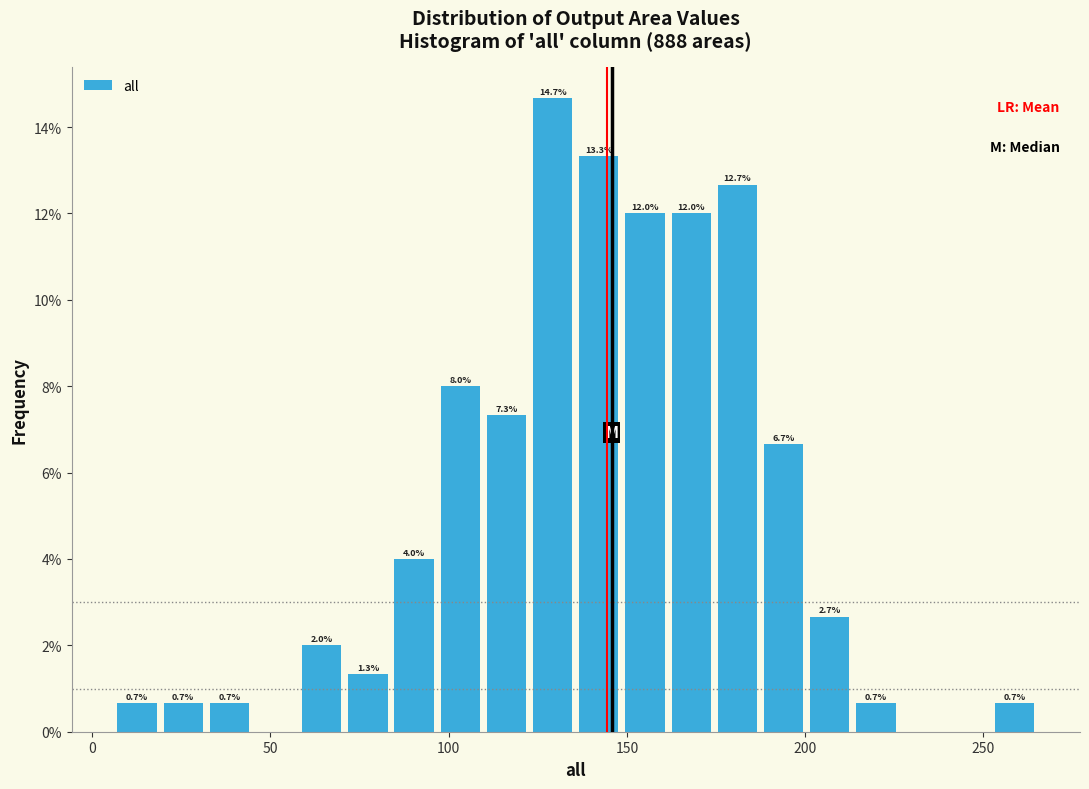

Around what value on the x-axis is the tallest bar? Give the approximate position of its centre, as read against the axis.

130